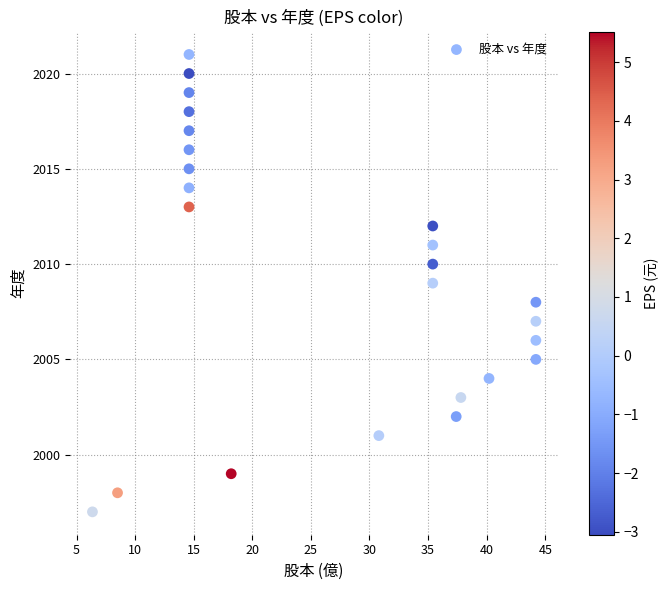

How many data points are displayed?

24